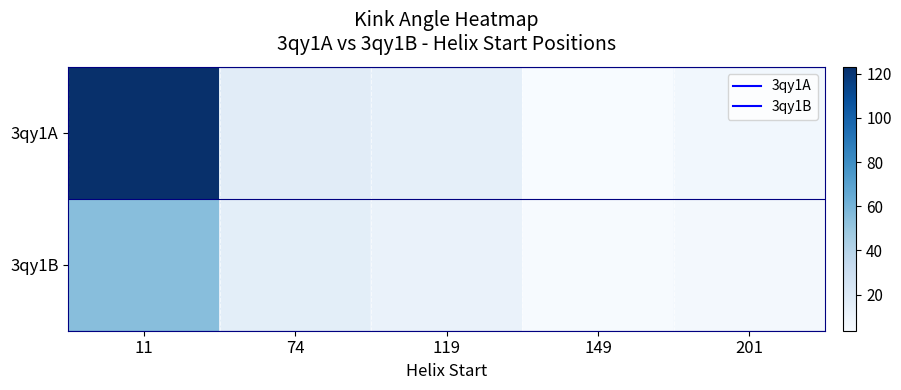

Which has a higher value, 74 or 201?

74